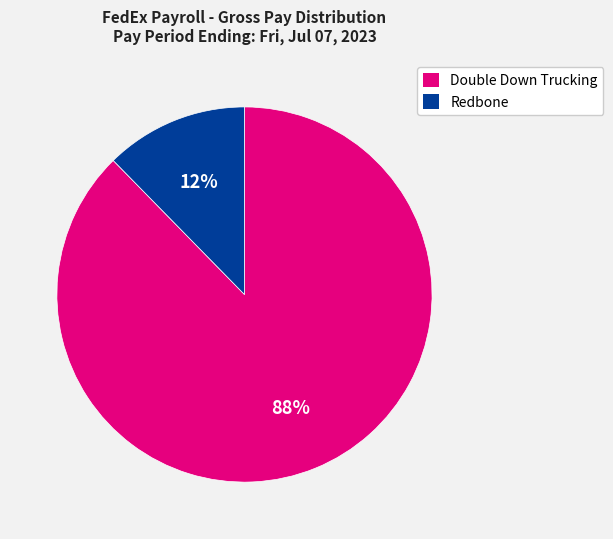

To the nearest percent, what is the average slice percentage?

50%